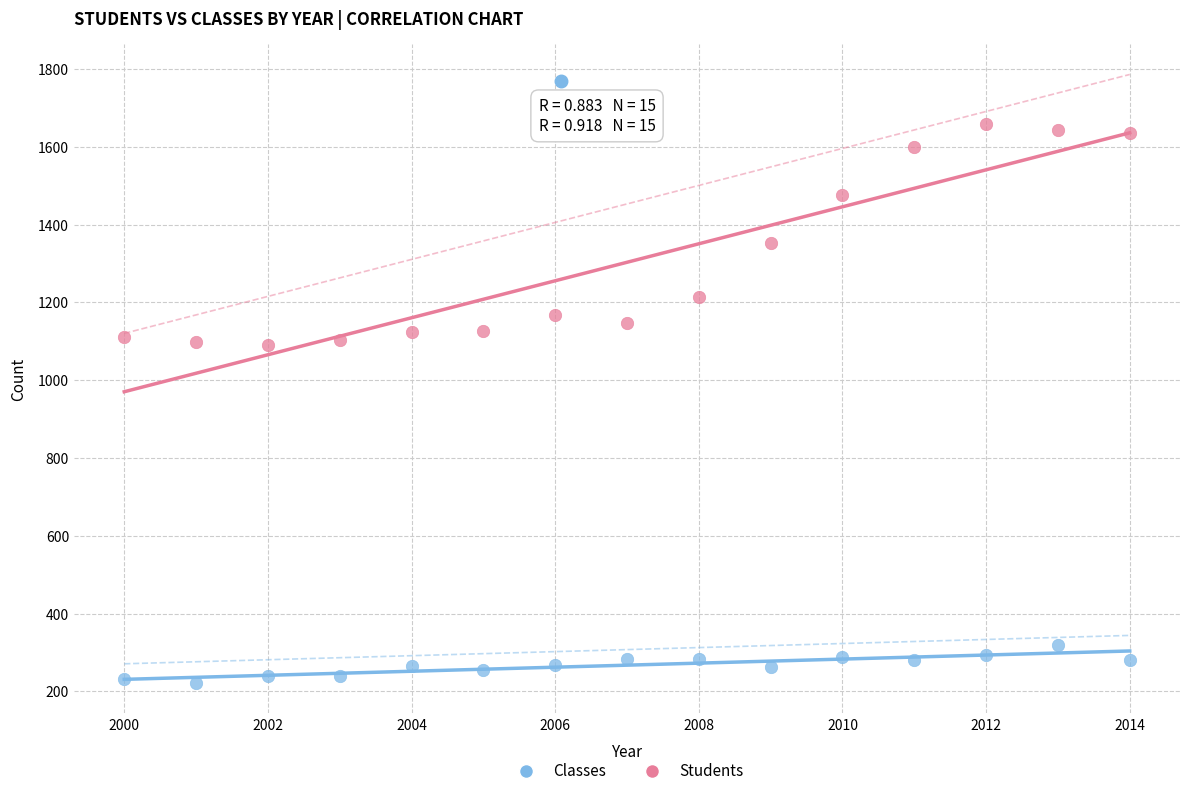

Which series contains the highest Y value?

Students